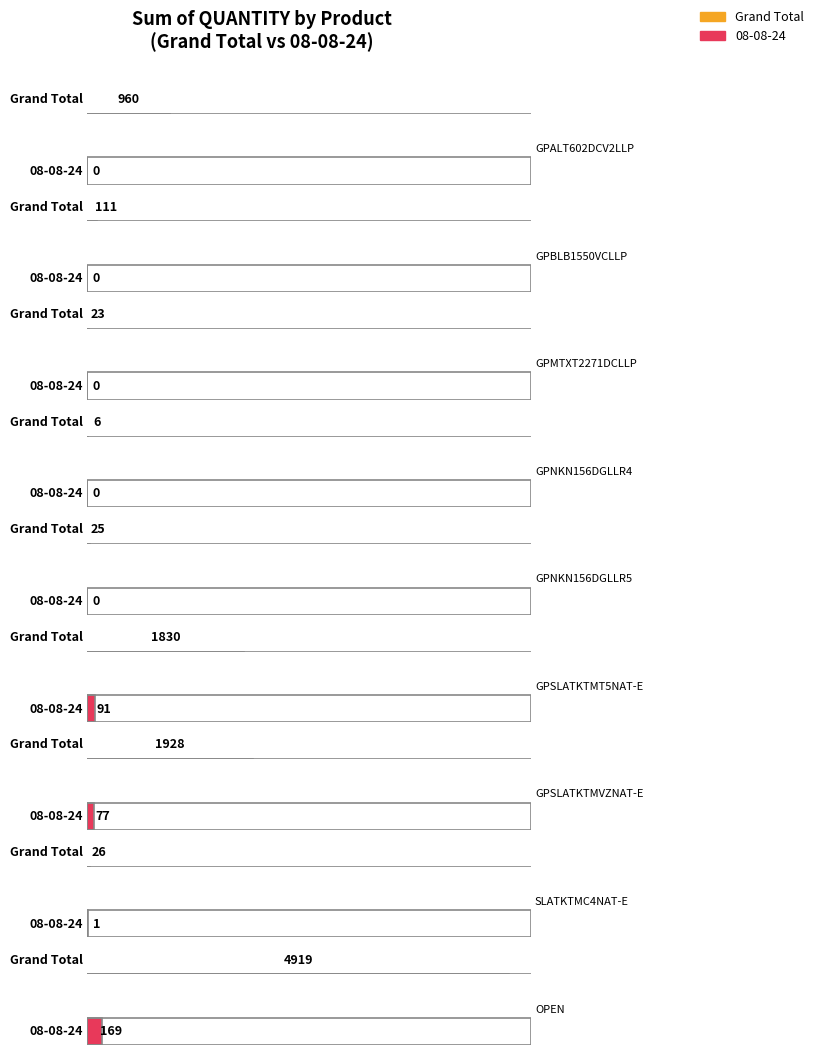

At which label does Grand Total first exceed 26?

GPALT602DCV2LLP